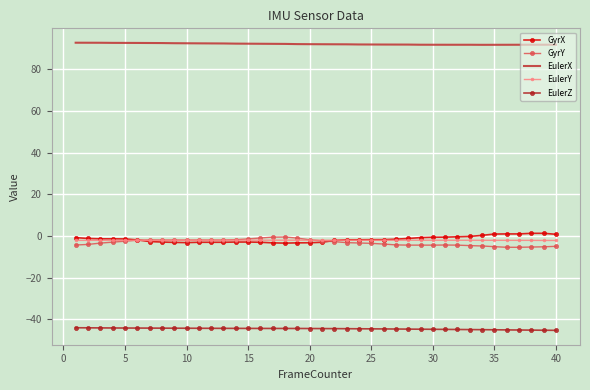

What is the maximum value for EulerX?

92.9